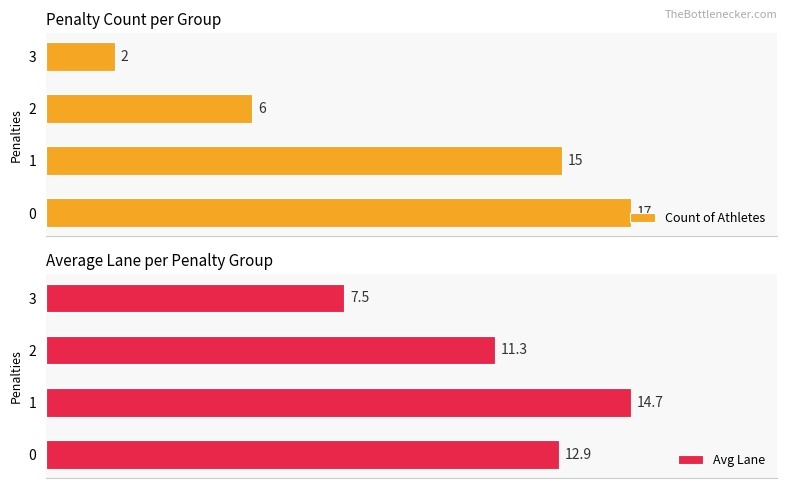

What is the approximate value of Avg Lane at 0.0?

12.9